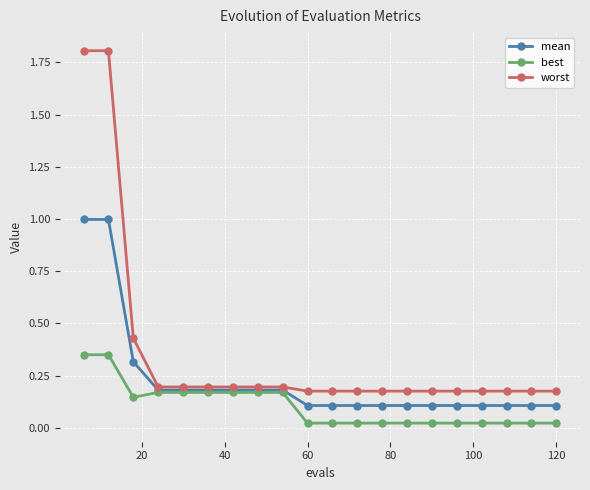

Which series has the largest range (max minus min)?

worst